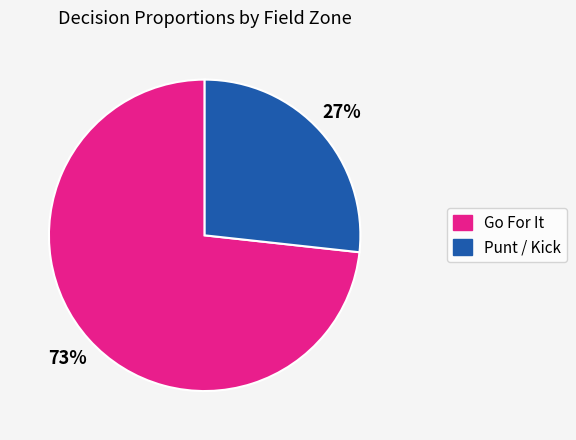

To the nearest percent, what is the average slice percentage?

50%